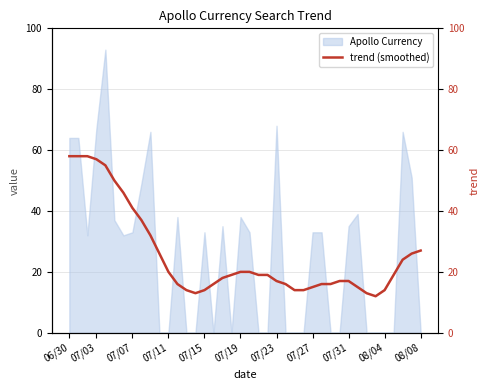

How many interior local valleys (lower than both neighbors) does the data have?

2